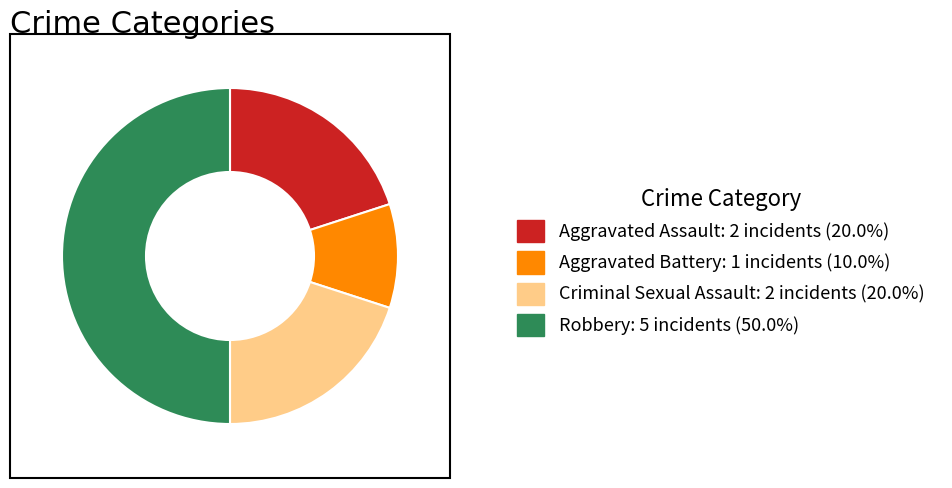

Approximately how many times larger is the value at Robbery: 5 incidents (50.0%) compared to Aggravated Battery: 1 incidents (10.0%)?

5.0